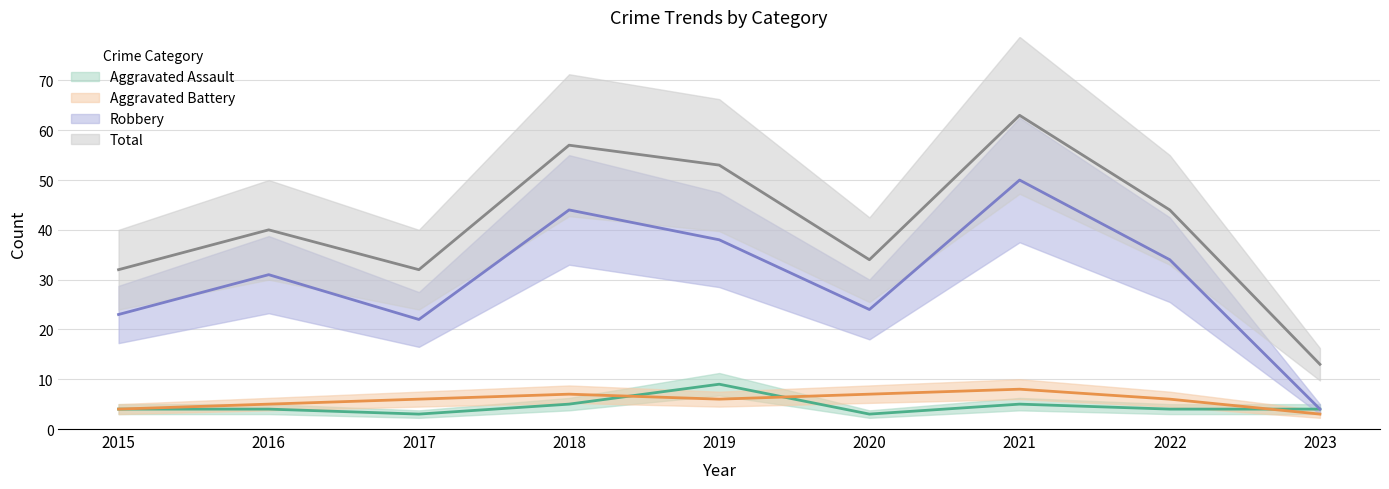

What is the difference between the highest and lowest values at 2015?

28